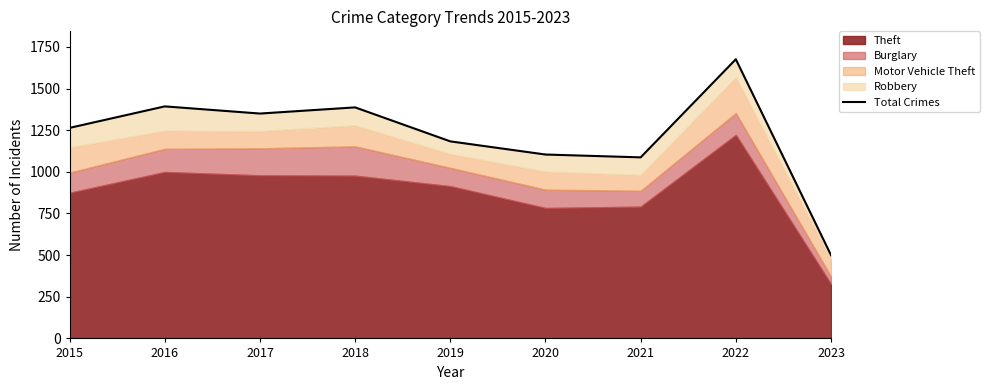

Which category has the lowest value across all series?

2023